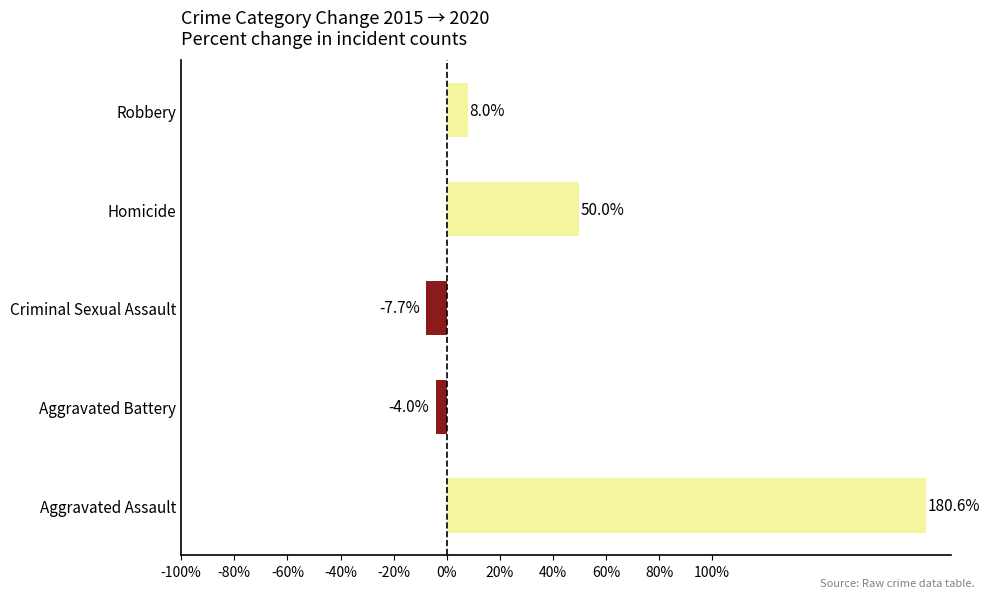

What is the change in value from Criminal Sexual Assault to Robbery?

+15.7